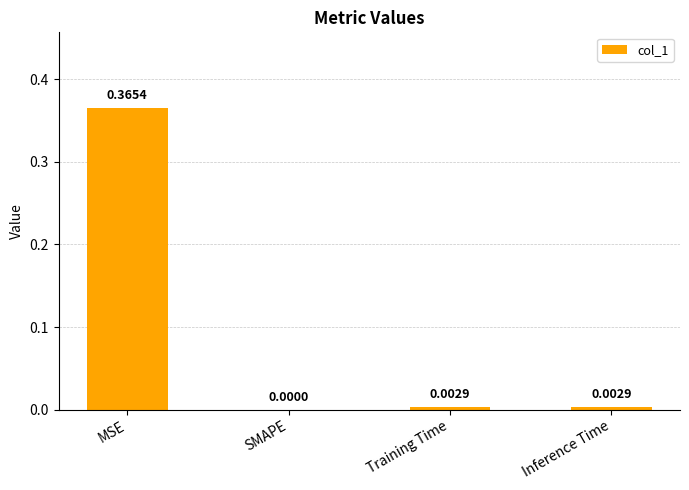

Which label corresponds to the largest value in the chart?

MSE